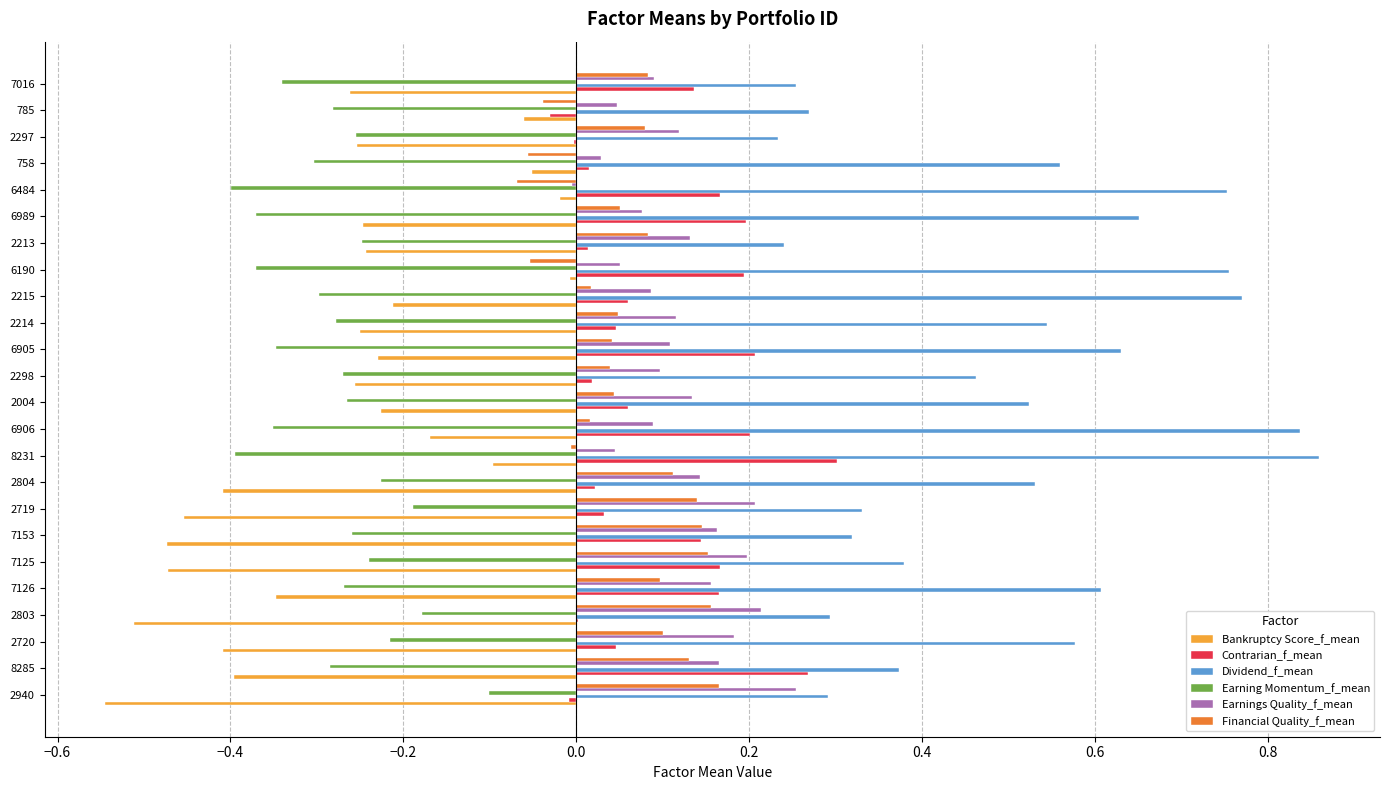

Which series changed the most between 2298 and 6484?

Dividend_f_mean